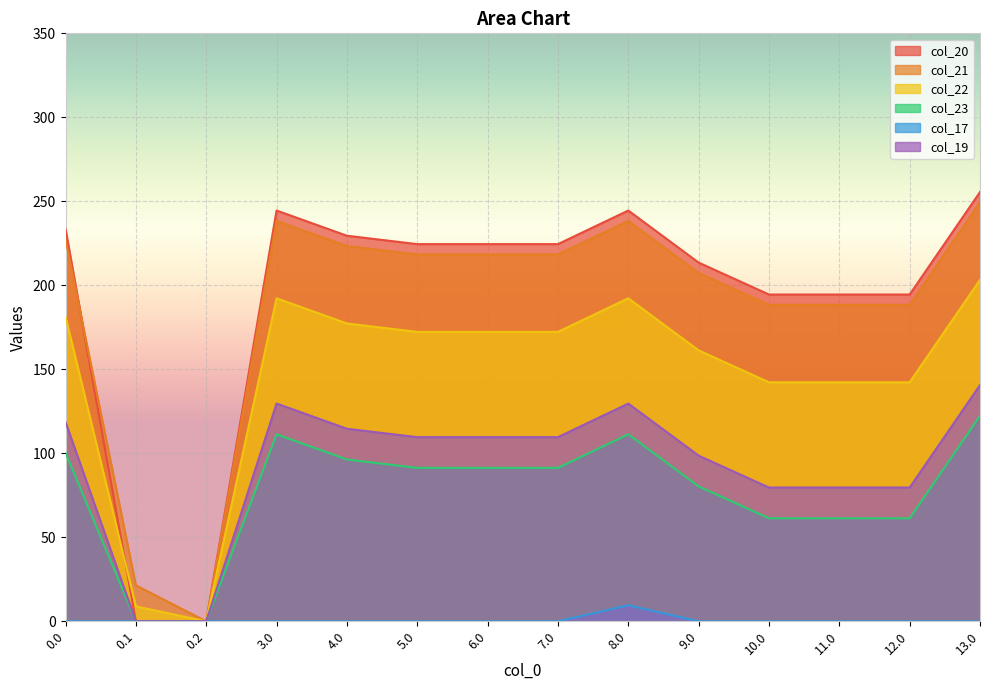

Does the chart display data point markers on the line(s)?

No